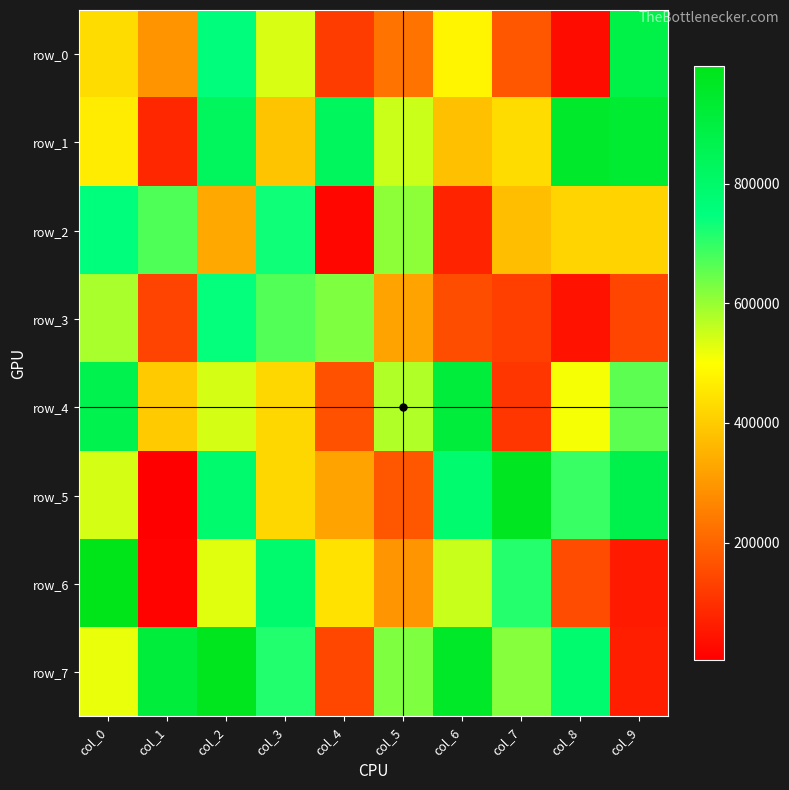

True or false: row_7 has a value of 143845 at col_4.

True